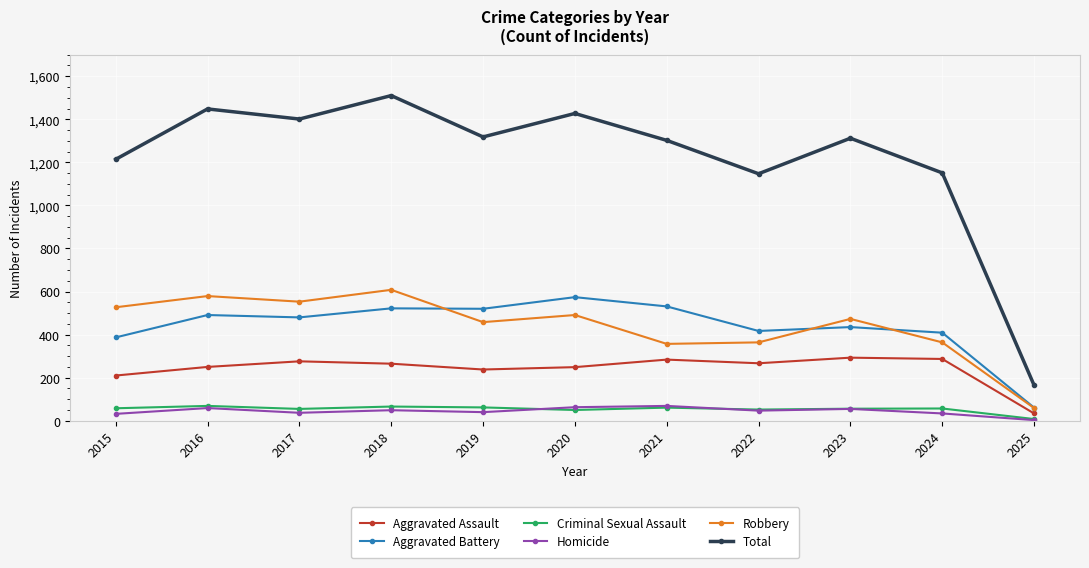

In Robbery, how many points are lower than both neighbors (excluding endpoints)?

3